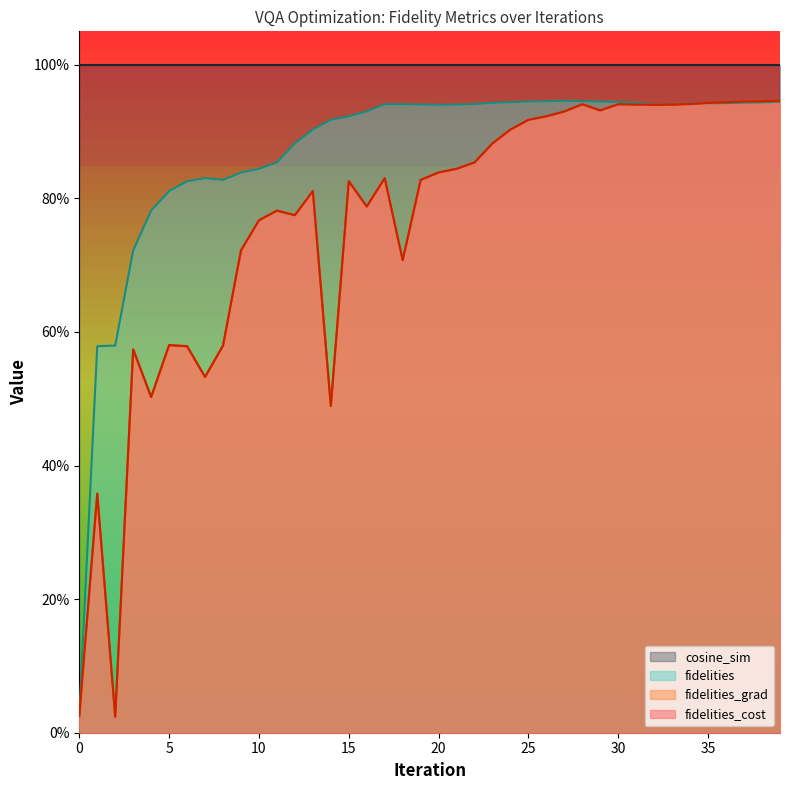

What is the difference between the maximum and minimum values in the fidelities_grad series?

0.9